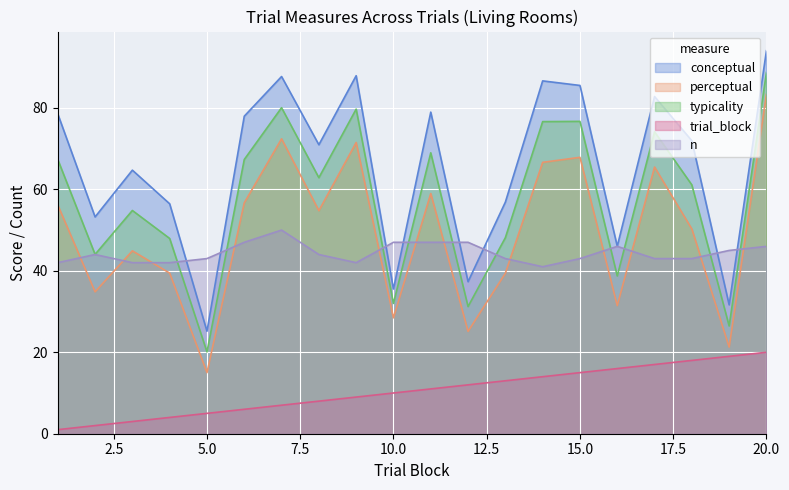

What is the sum of all perceptual values?

983.9